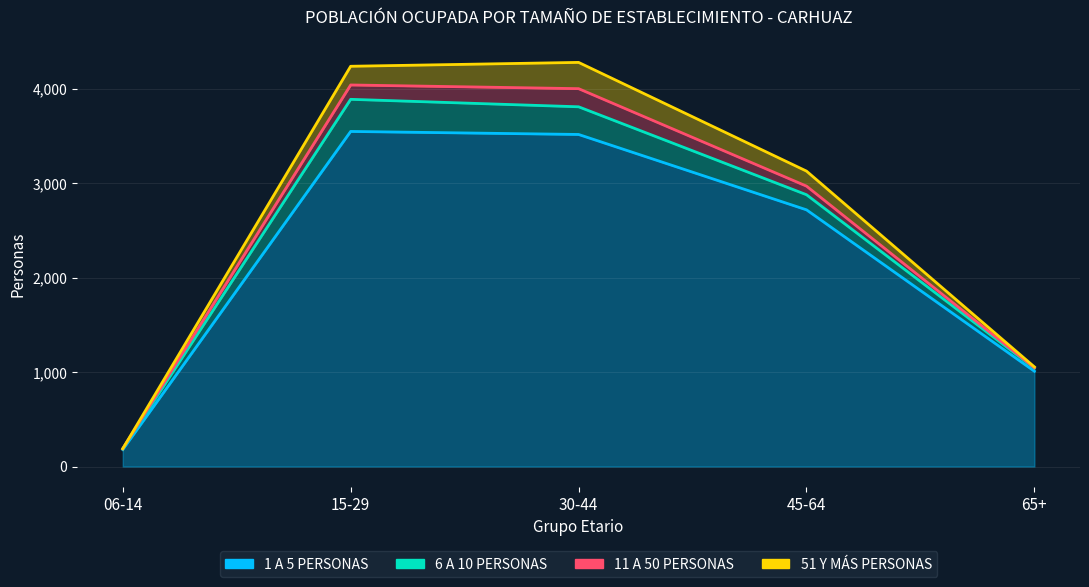

The value of 6 A 10 PERSONAS at 45-64 is 160. True or false?

True